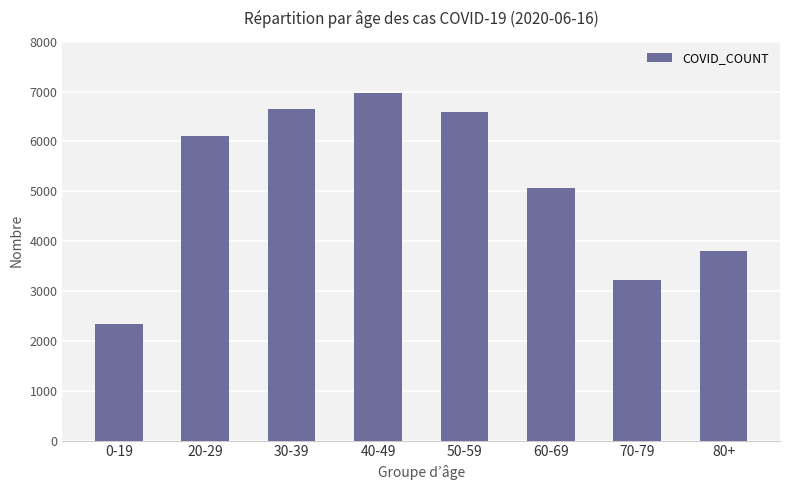

What is the label of the 7th bar from the right?

20-29